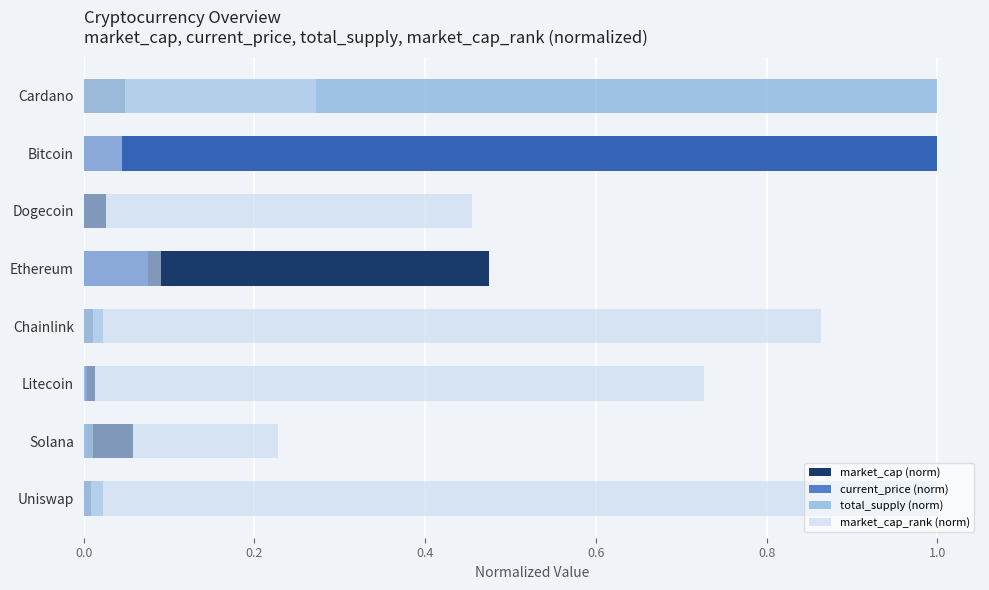

Is it true that total_supply (norm) equals 0.0 at Solana?

True